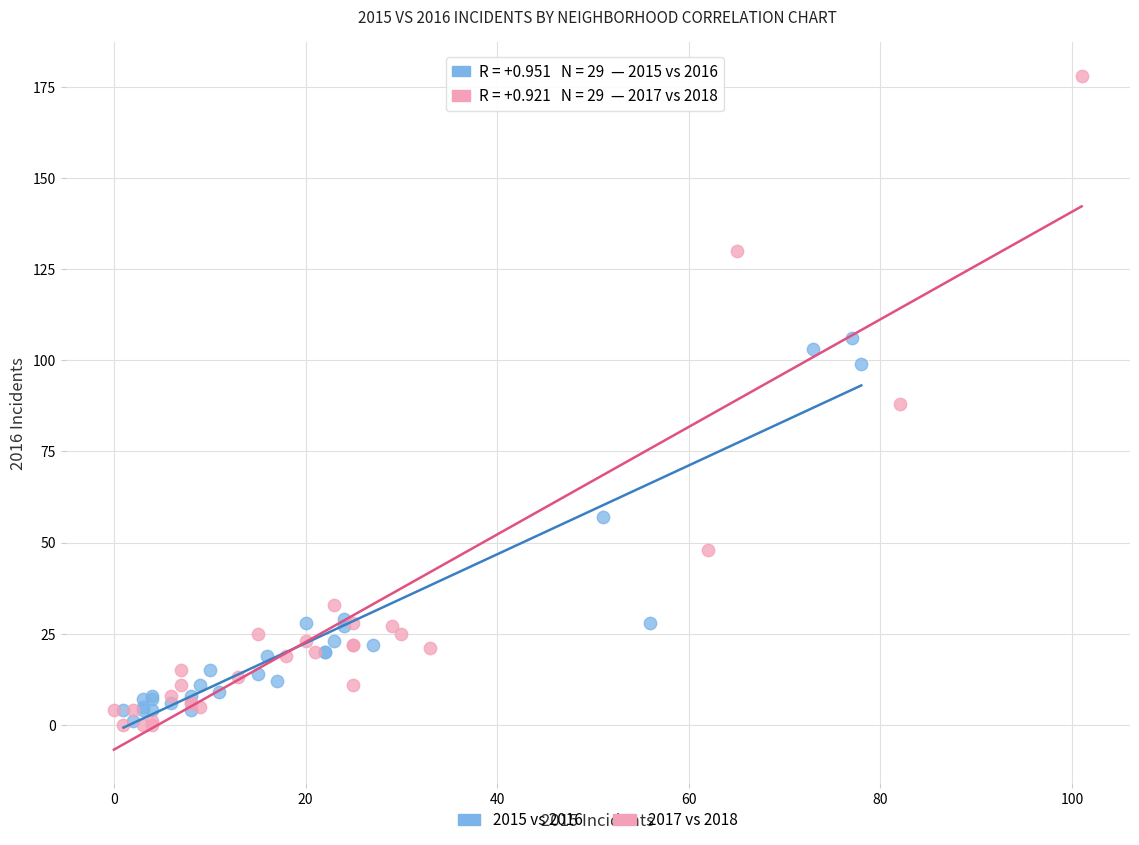

Which series reaches the maximum Y coordinate?

2017 vs 2018